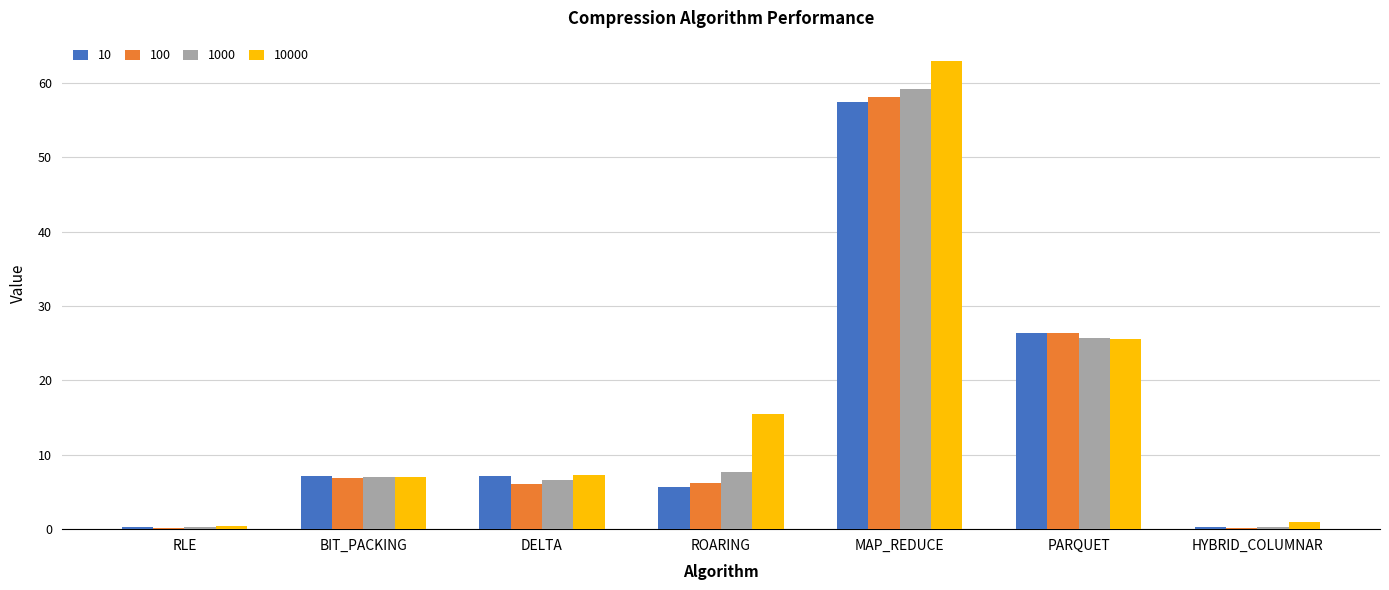

What is the average value of the 1000 series?

15.3